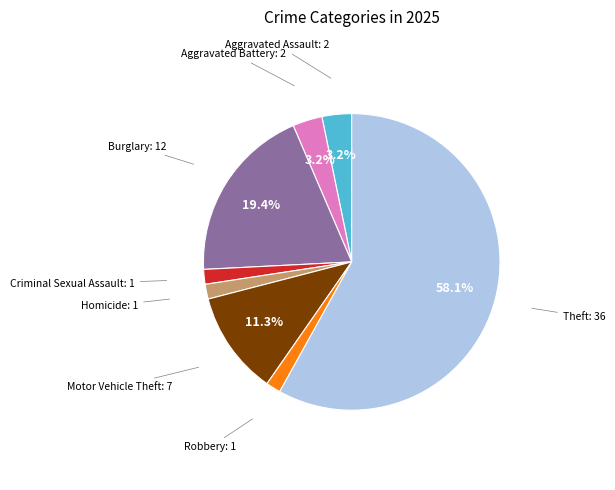

Is there a majority slice in this chart?

Yes